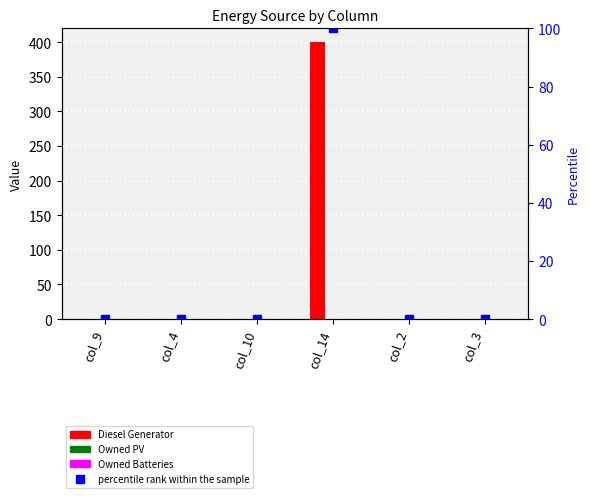

The value of Owned Batteries at col_4 is 0. True or false?

True